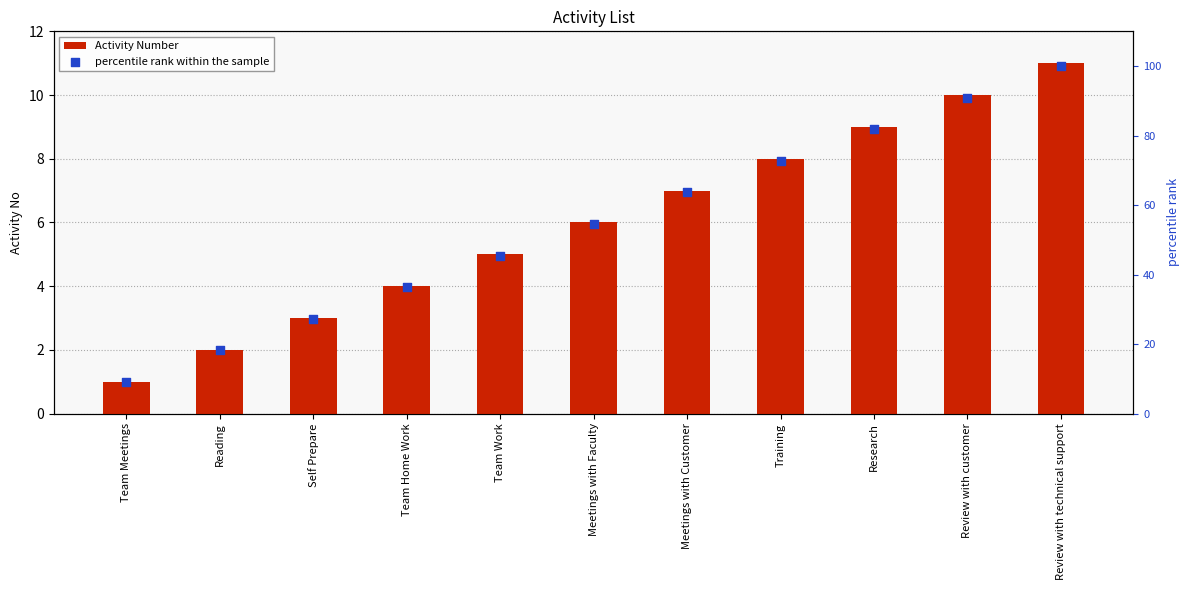

Which series contains the lowest Y value?

Activity Number